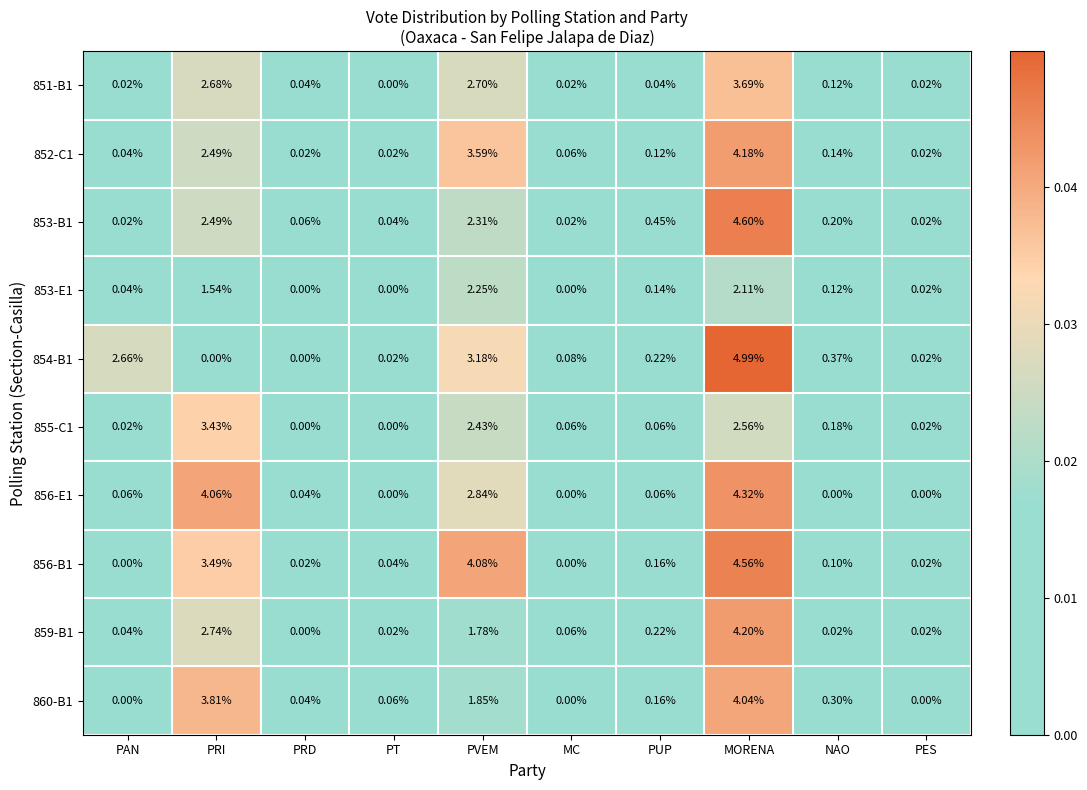

Which category has the highest value in the 851-B1 series?

MORENA